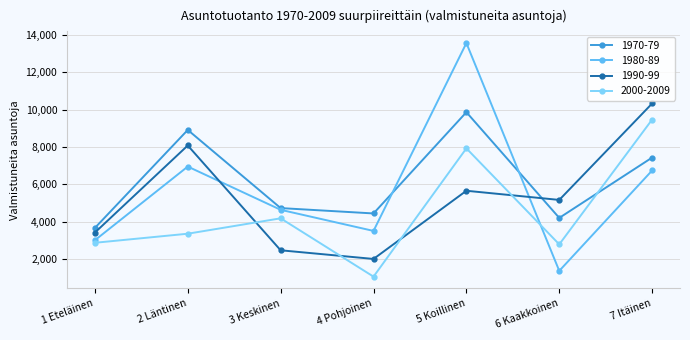

Count the number of categories in the chart.

7